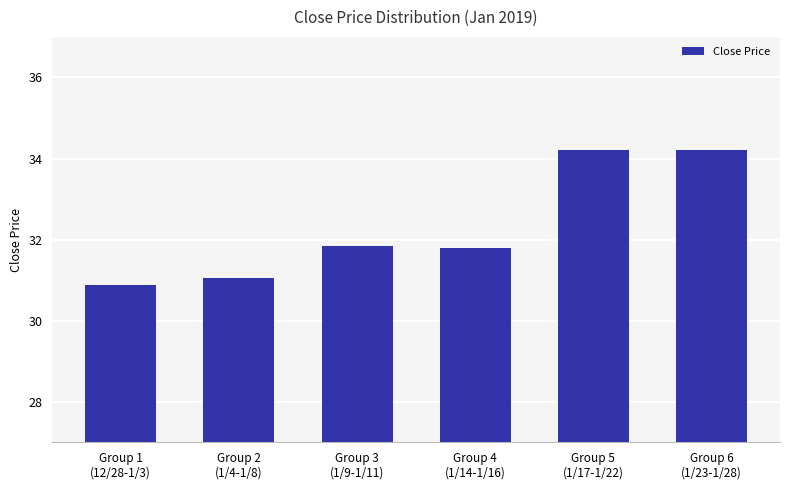

The chart shows a value of 34.2 at Group 6
(1/23-1/28). True or false?

True